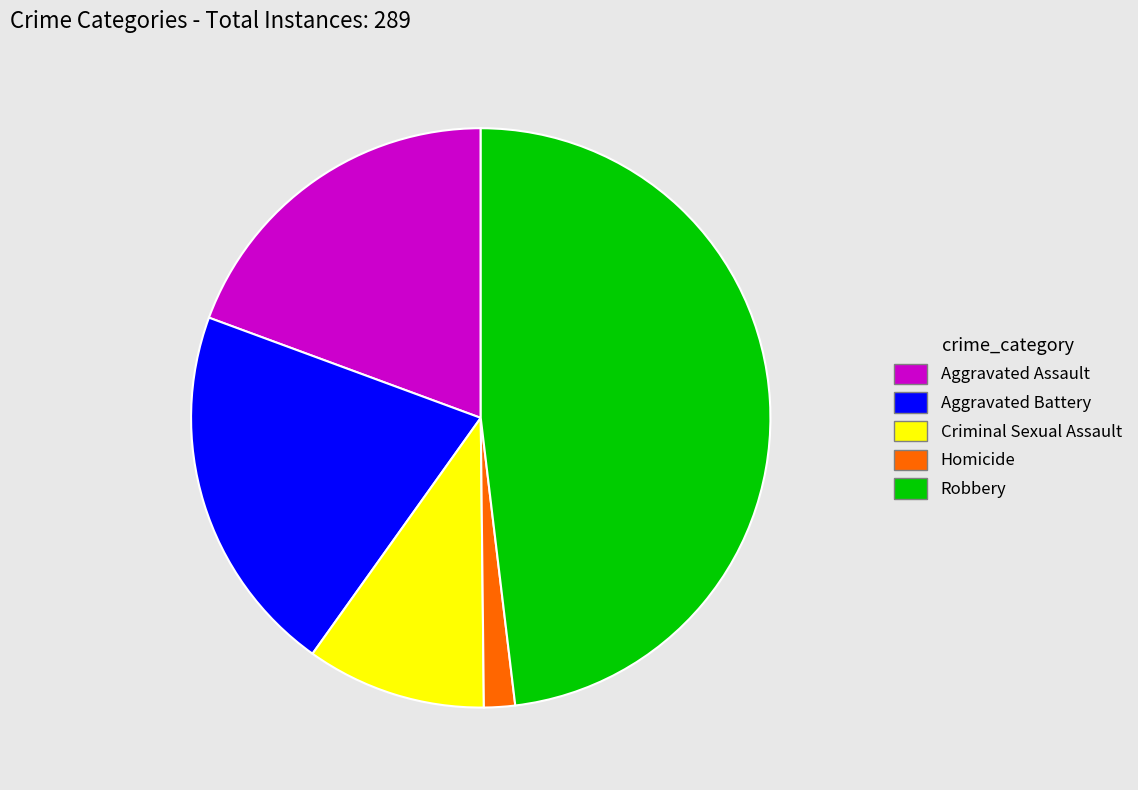

Which has a higher value, Homicide or Aggravated Assault?

Aggravated Assault